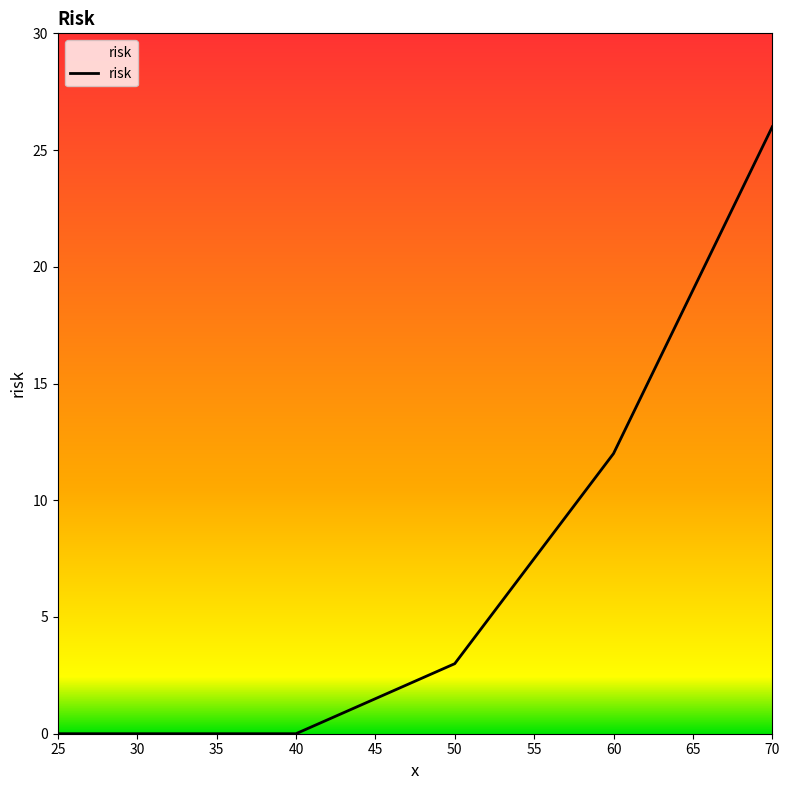

Which label corresponds to the largest value in the chart?

70